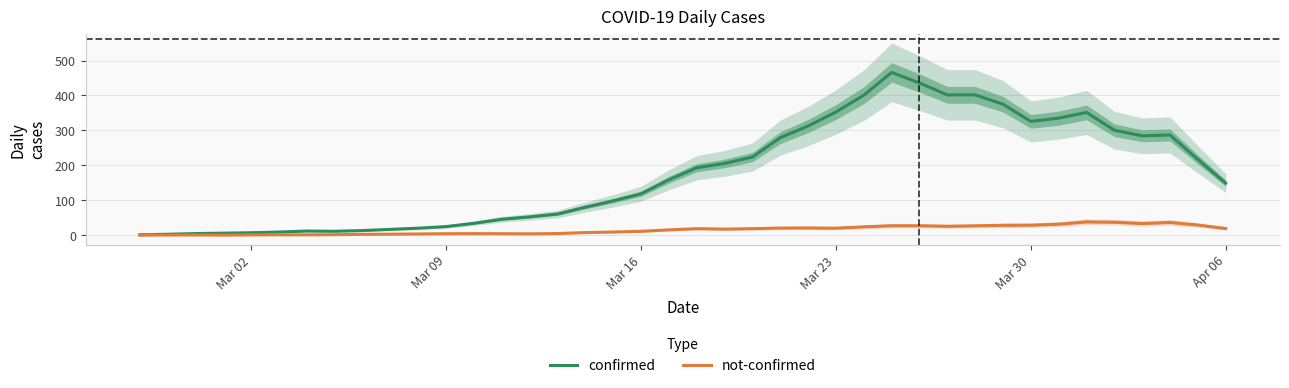

The not-confirmed series shows 4.4 at Mar 09. True or false?

True